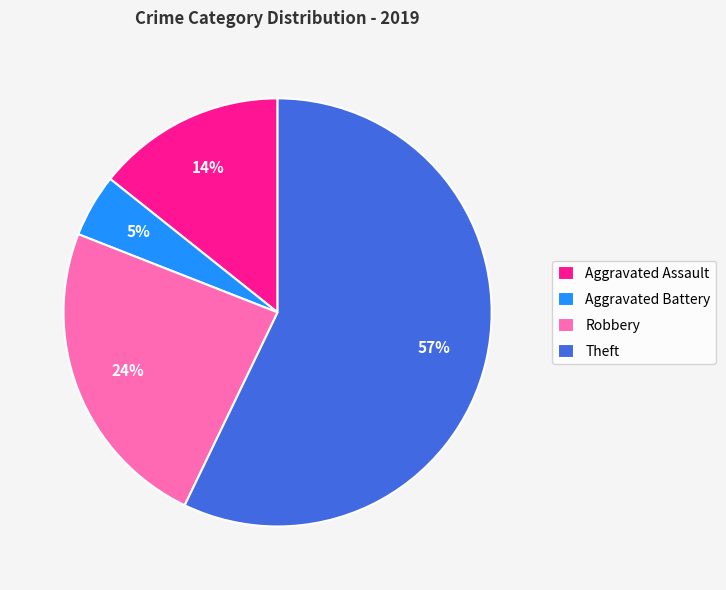

Rank the categories by value from highest to lowest.

Theft, Robbery, Aggravated Assault, Aggravated Battery